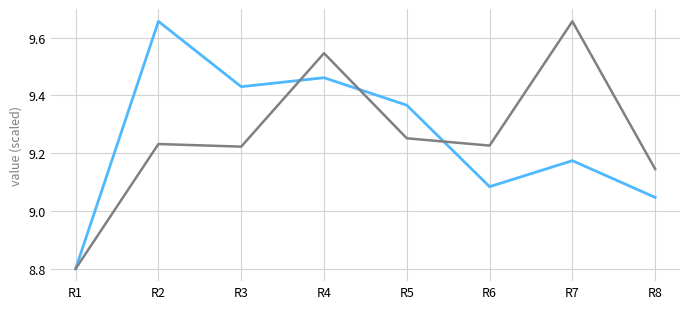

At which category does the chart reach its minimum across all series?

R1